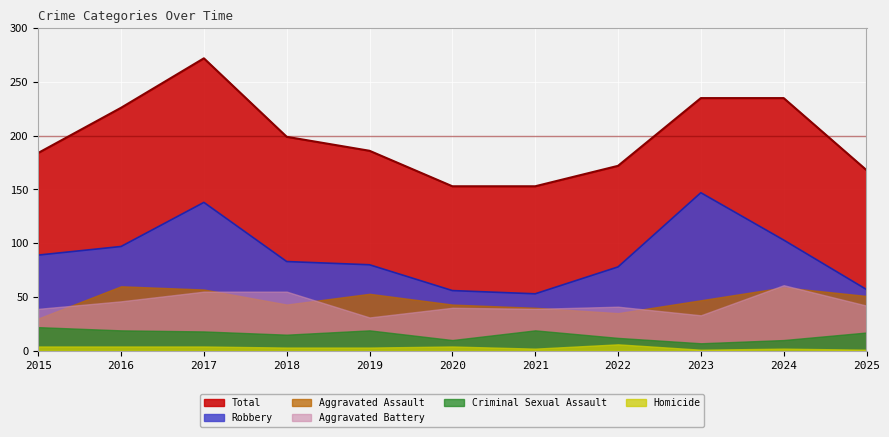

What are all the series names shown in the legend?

Total, Robbery, Aggravated Assault, Aggravated Battery, Criminal Sexual Assault, Homicide